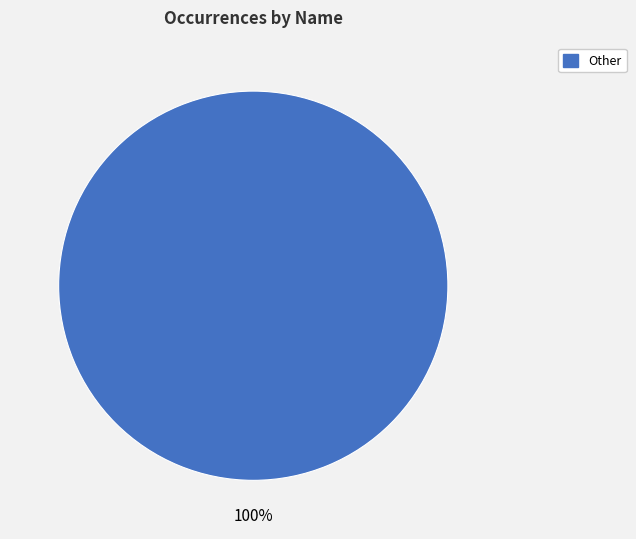

Is there a majority slice in this chart?

Yes